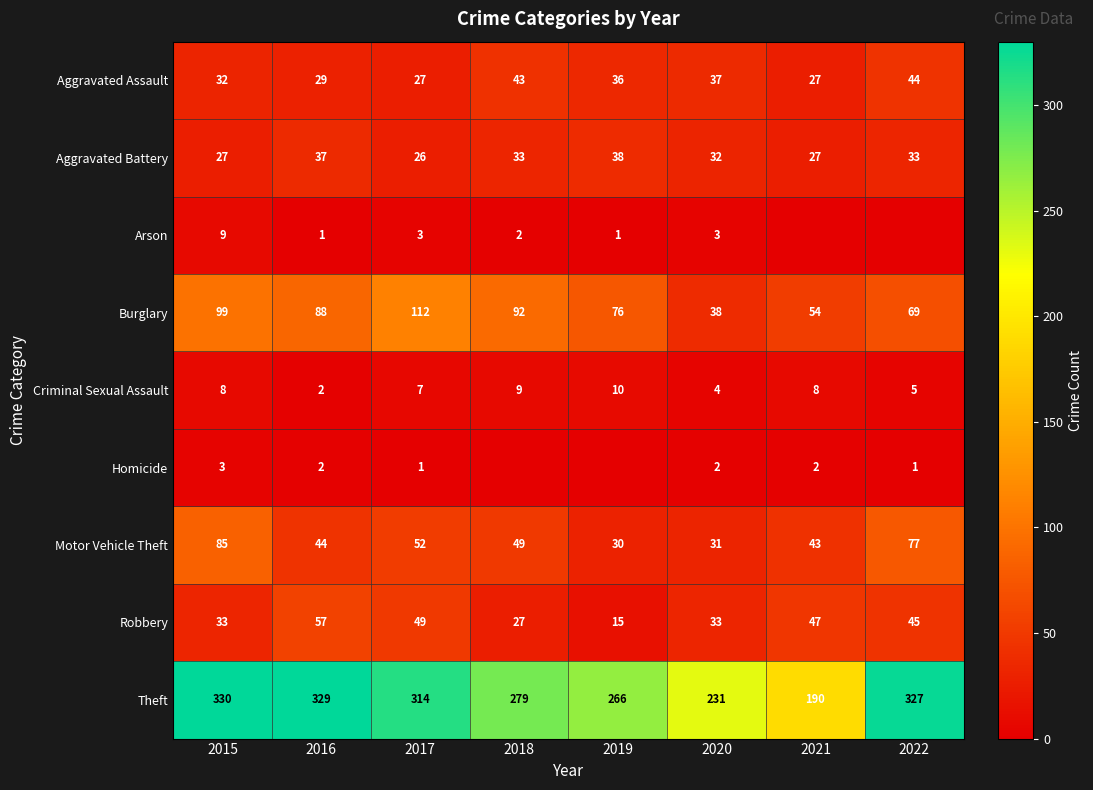

At how many categories does at least one series exceed 47?

8